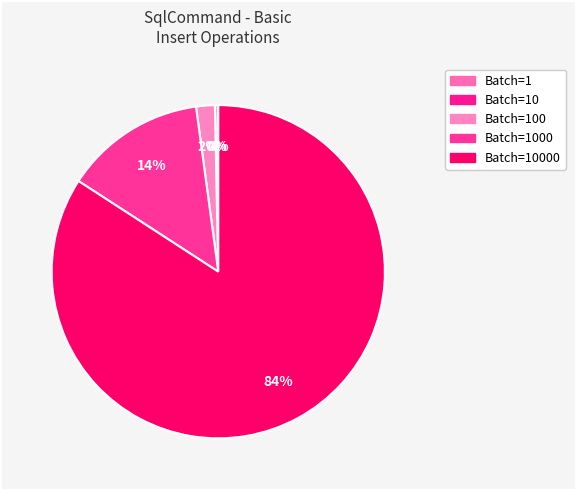

What is the majority slice?

10000